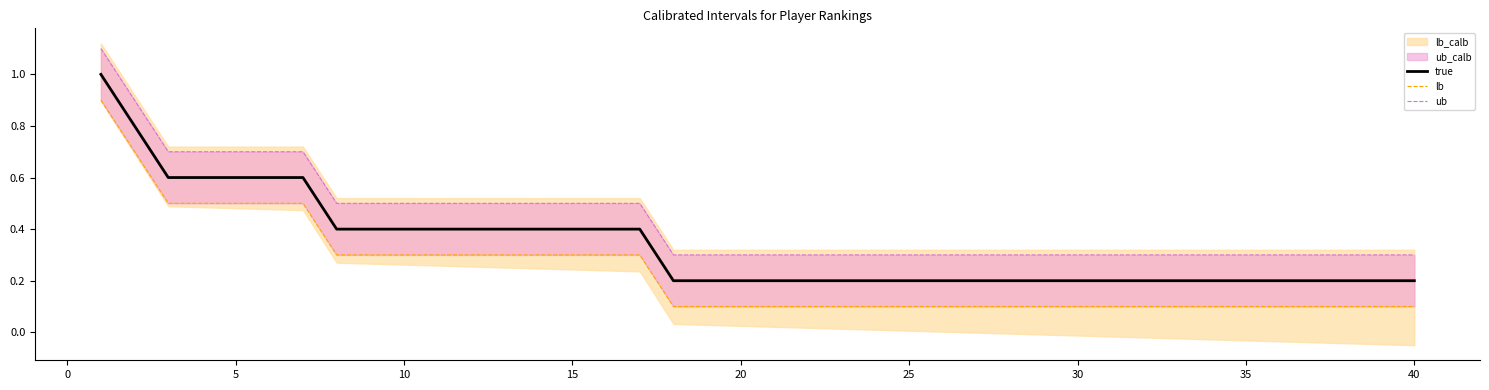

What is the highest value of the true series?

1.0